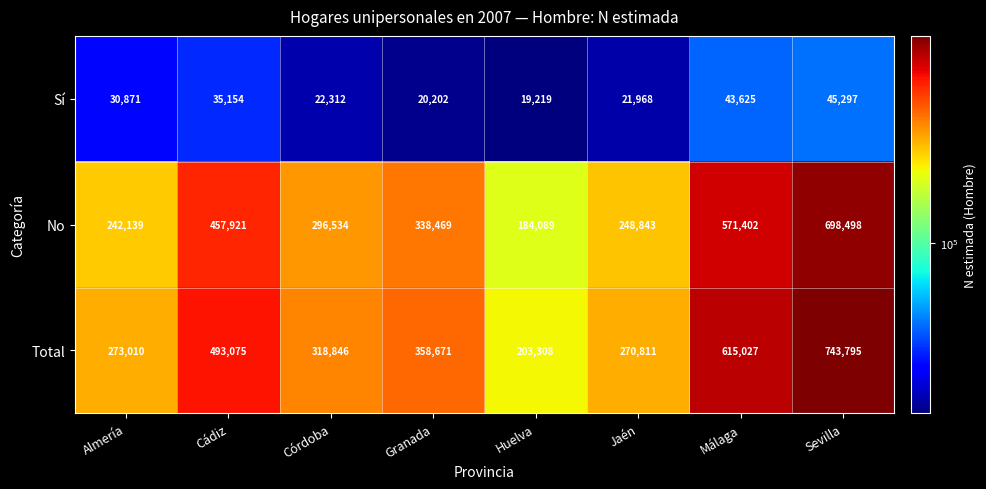

What is the sum of all Sí values?

238648